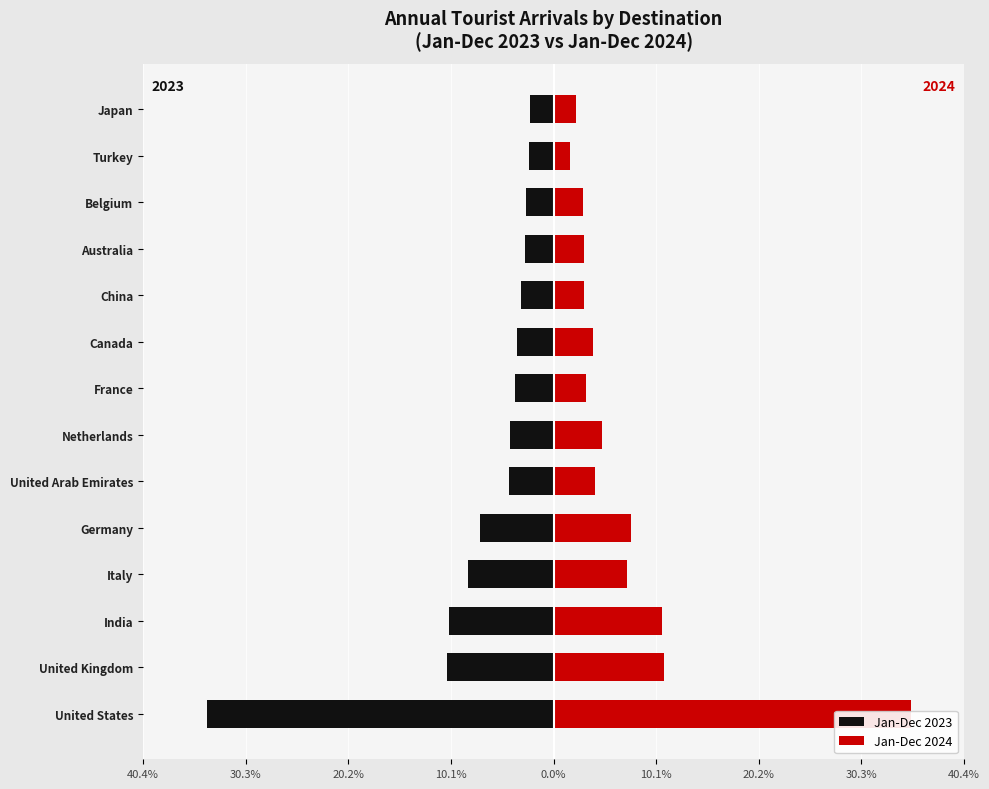

What are all the series names shown in the legend?

Jan-Dec 2023, Jan-Dec 2024